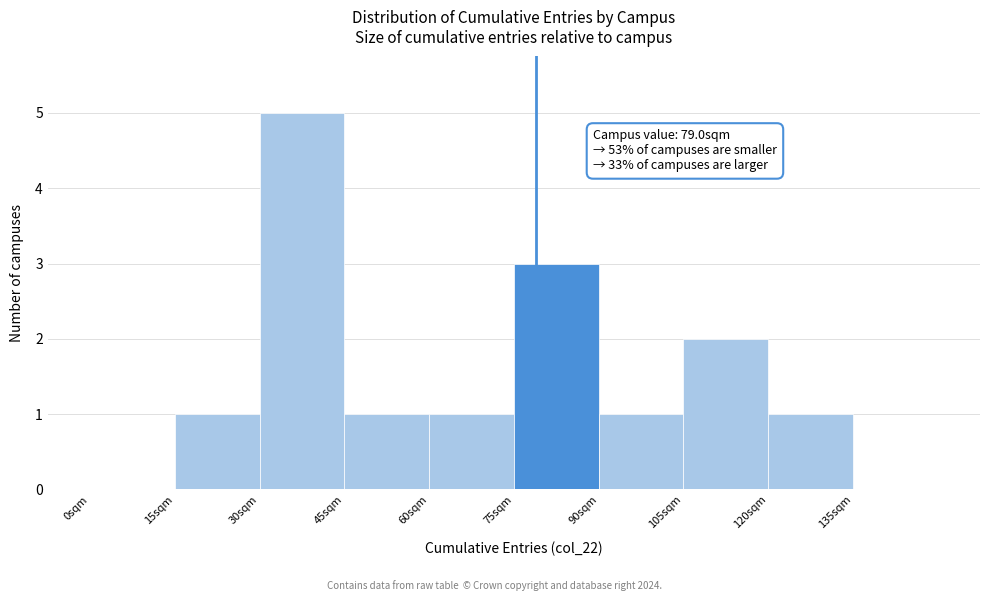

Over which range of the x-axis is the bar tallest?

30 to 45